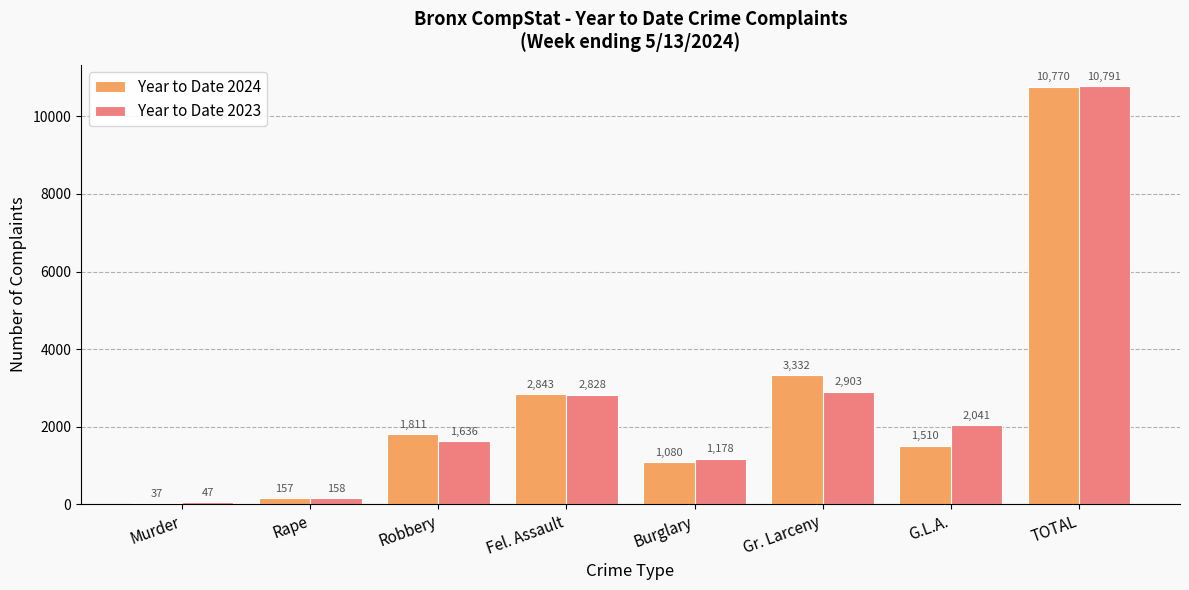

What are all the series names shown in the legend?

Year to Date 2024, Year to Date 2023